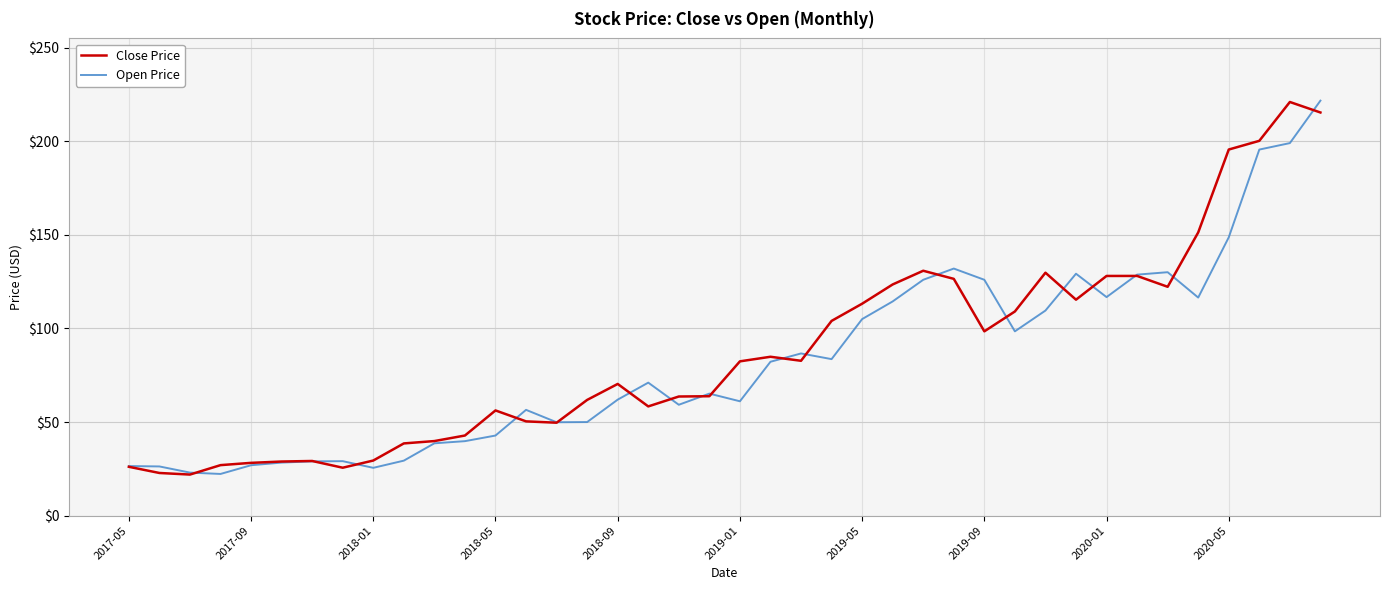

What is the highest value of the Close Price series?

221.0